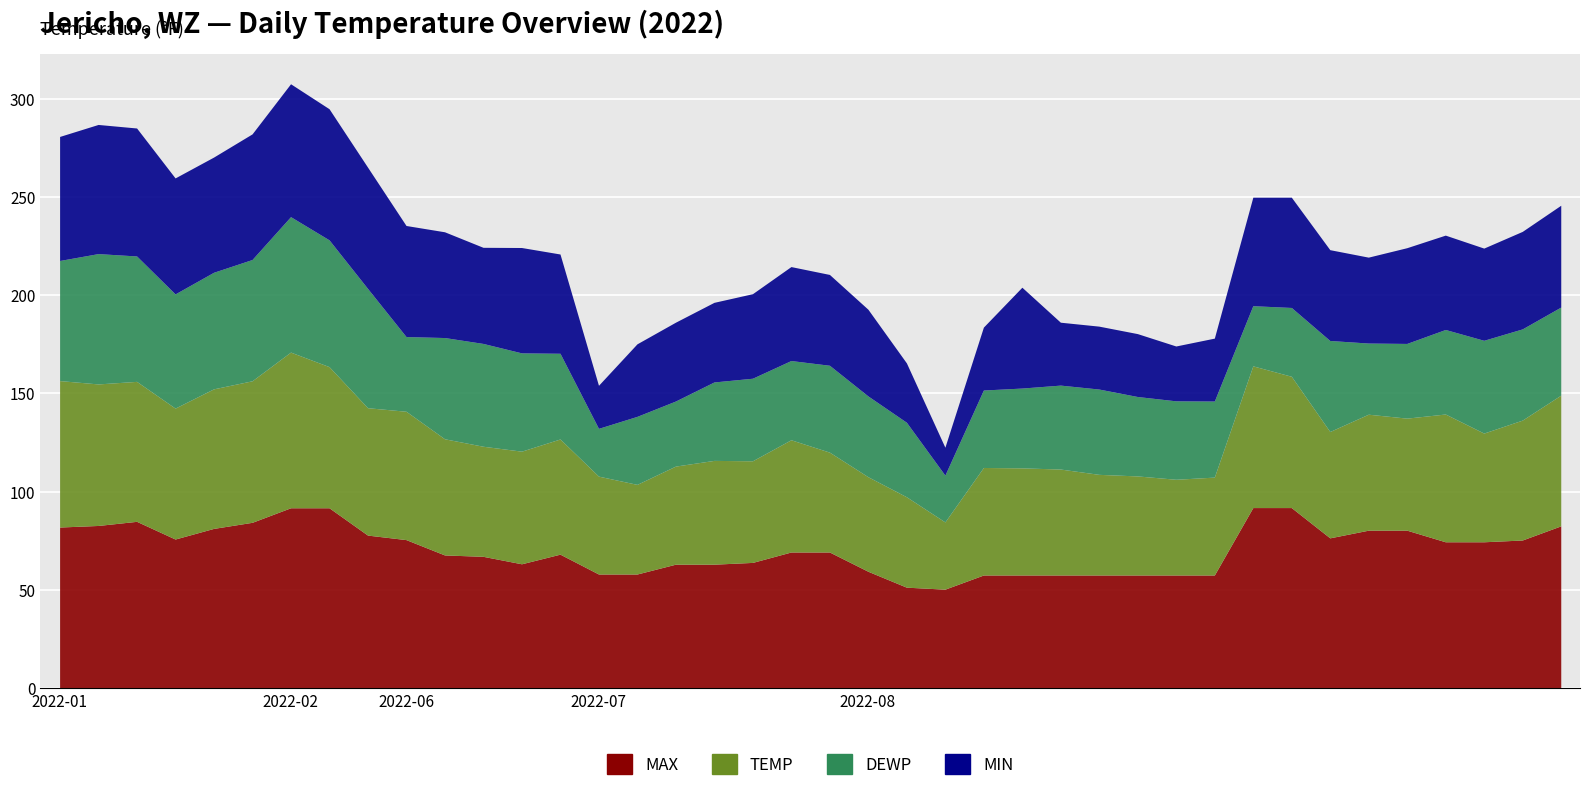

True or false: MAX and DEWP cross at least once.

False